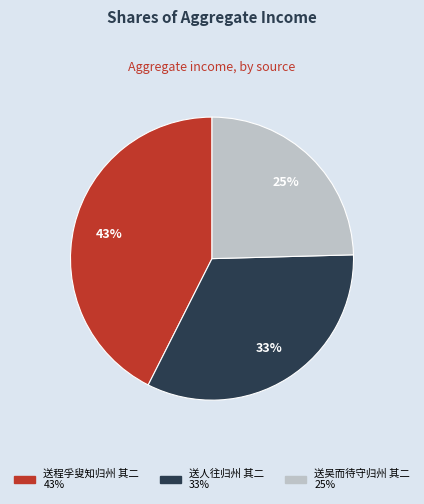

How many segments does this pie chart have?

3